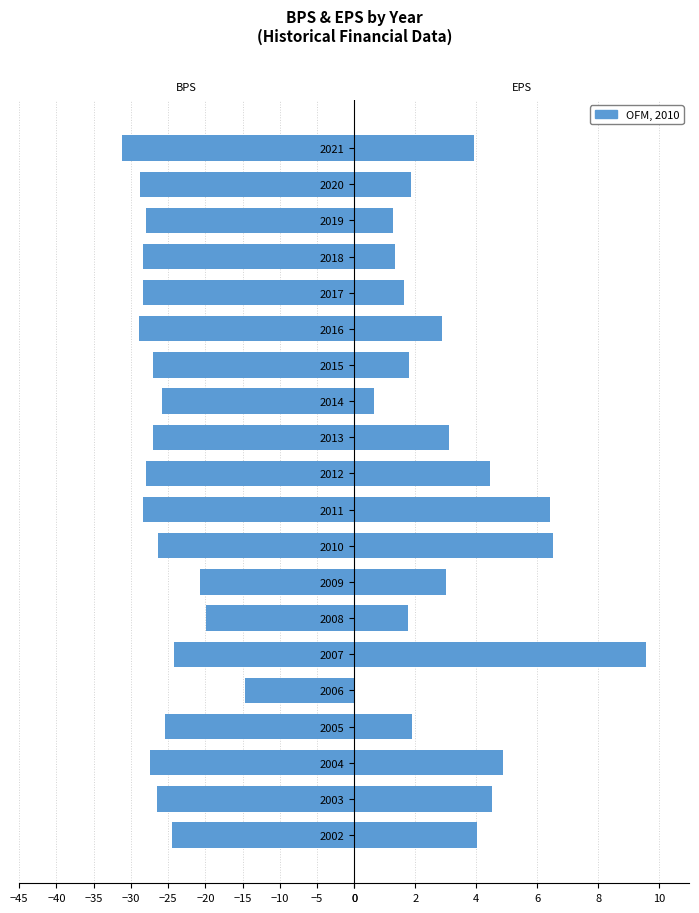

The value of EPS at 2002 is 6.1. True or false?

False